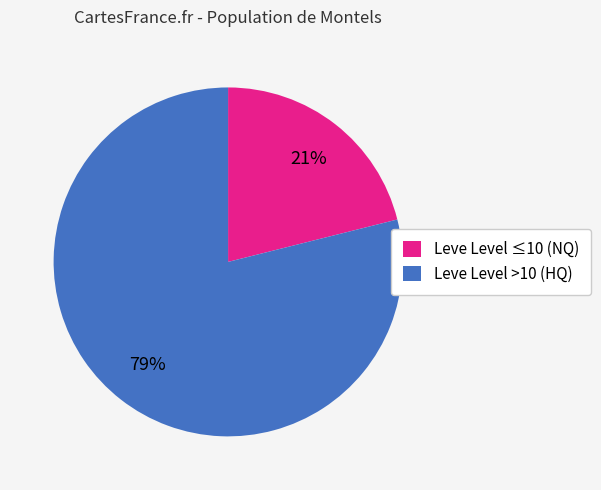

What is the majority slice?

Leve Level >10 (HQ)